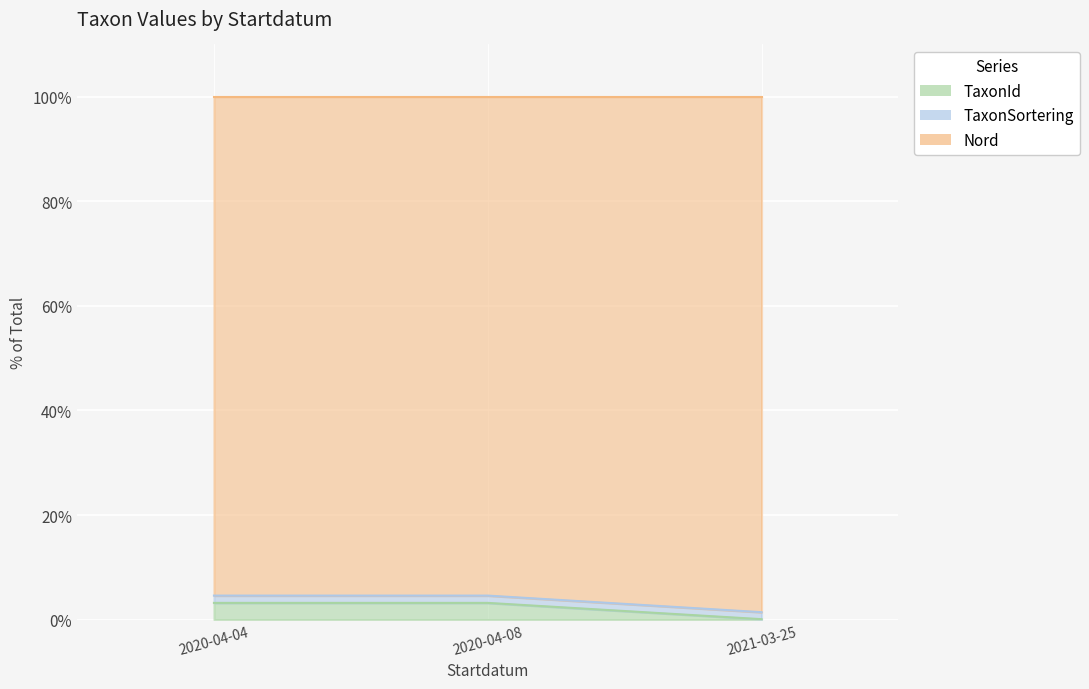

At how many categories does at least one series exceed 0?

3